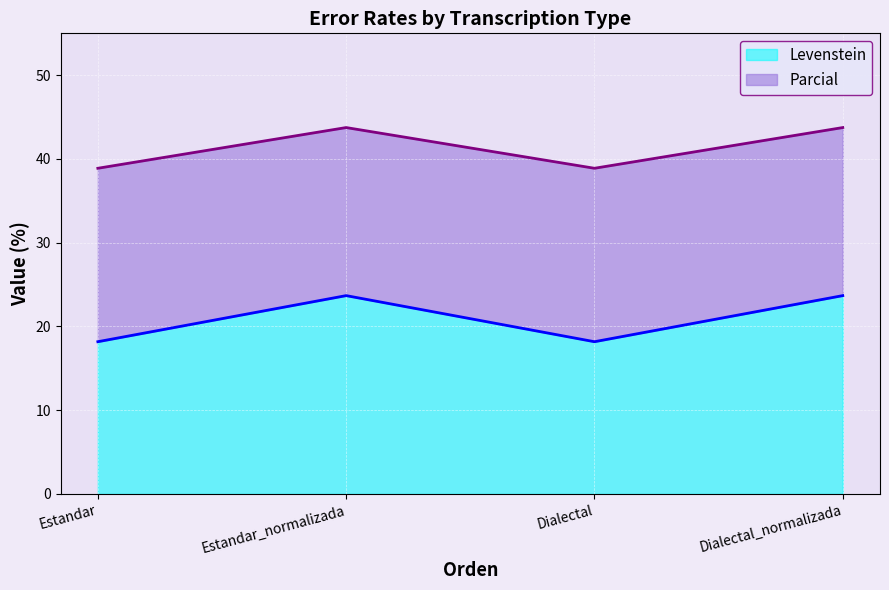

Reading right to left, list all the values displayed in this chart.

Levenstein: 23.7	18.2	23.7	18.2
Parcial: 43.8	38.9	43.8	38.9